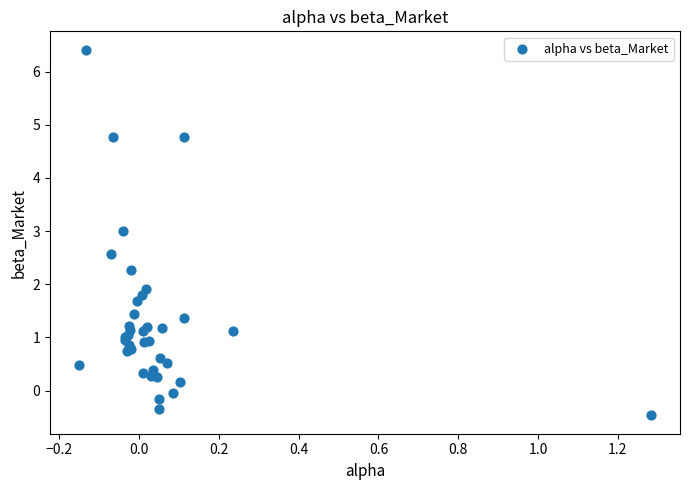

What Y value in the scatter plot is closest to 2?

1.9